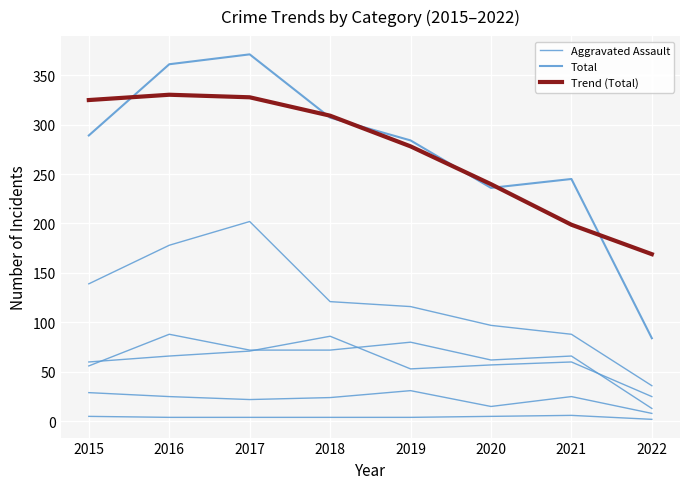

Reading left to right, extract all data points from this chart.

Aggravated Assault: 56.0	88.0	72.0	72.0	80.0	62.0	66.0	13.0
Total: 289.0	361.0	371.0	307.0	284.0	236.0	245.0	84.0
Trend (Total): 324.8	330.2	327.6	309.0	278.0	239.8	198.7	169.0